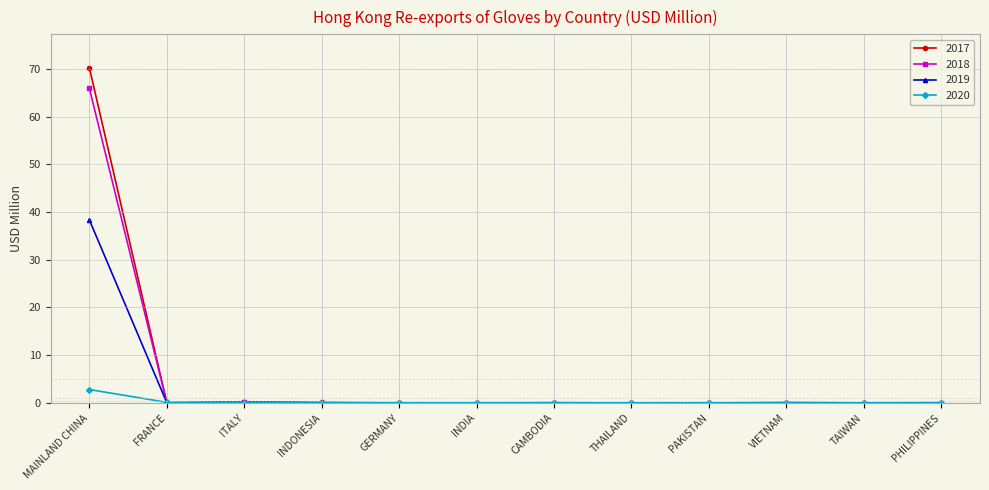

Which series has the largest range (max minus min)?

2017